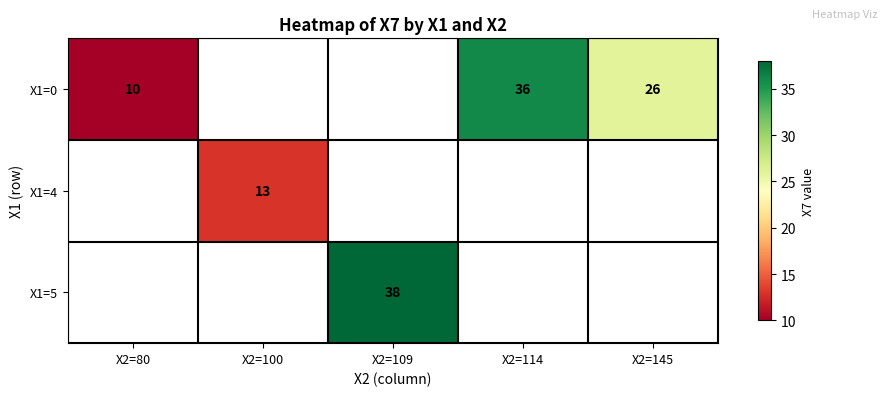

Is it true that X1=0 equals 36 at X2=114?

True